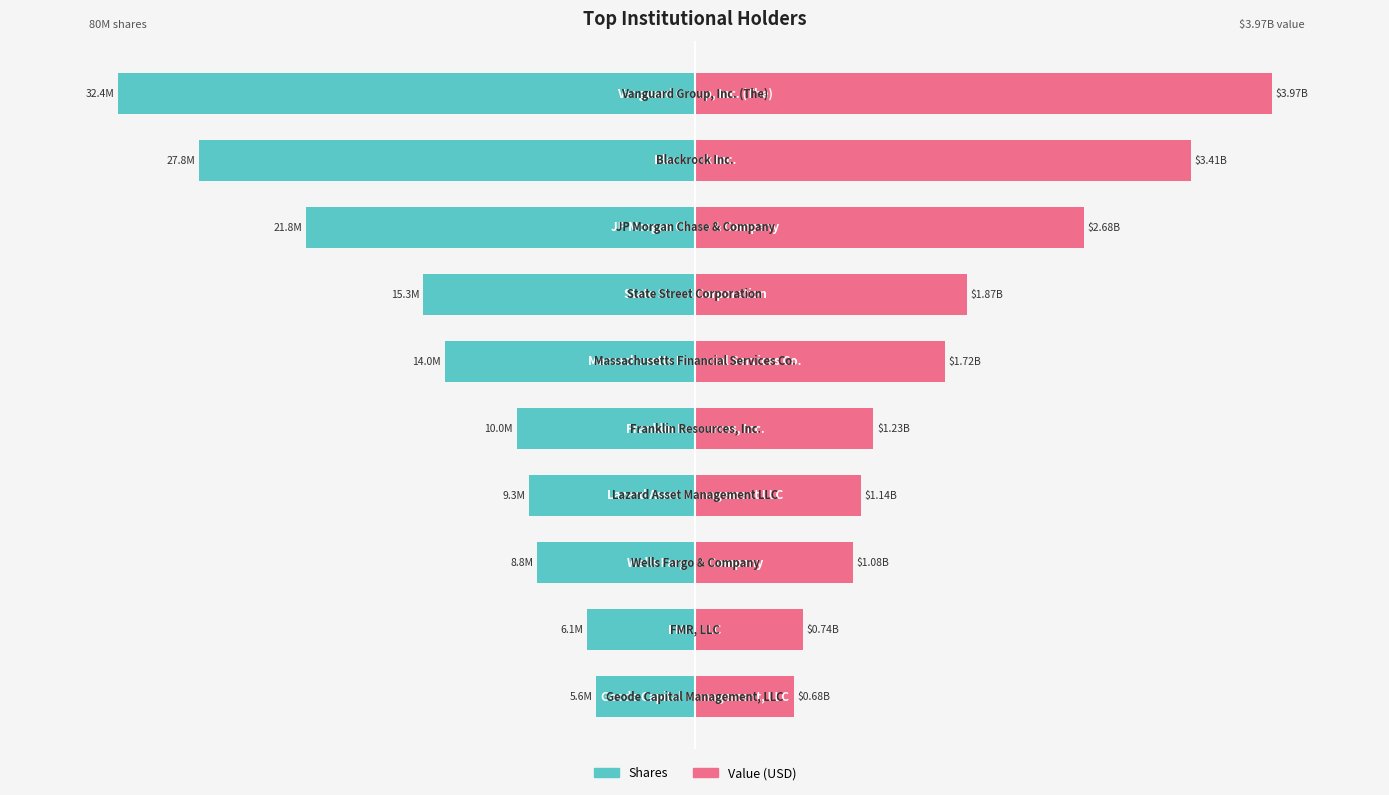

Rank the categories by Value value from lowest to highest.

9, 8, 7, 6, 5, 4, 3, 2, 1, 0